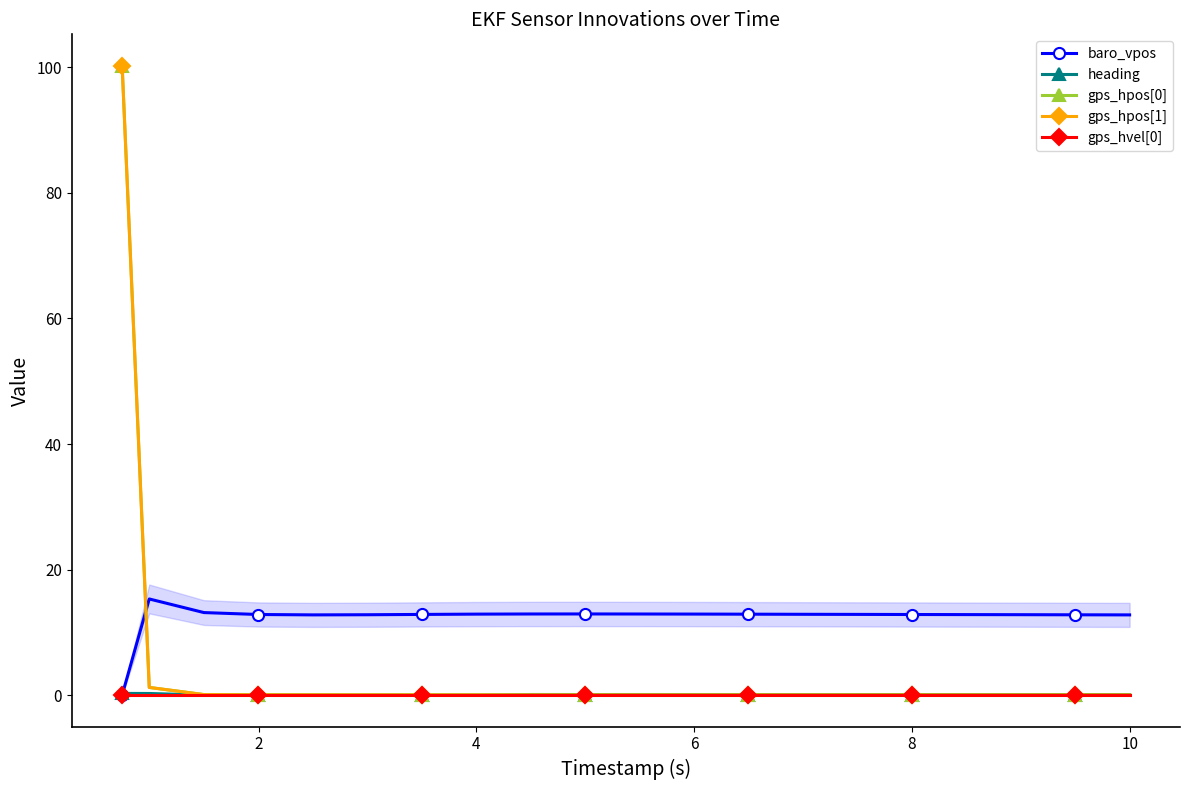

Does the chart display data point markers on the line(s)?

Yes